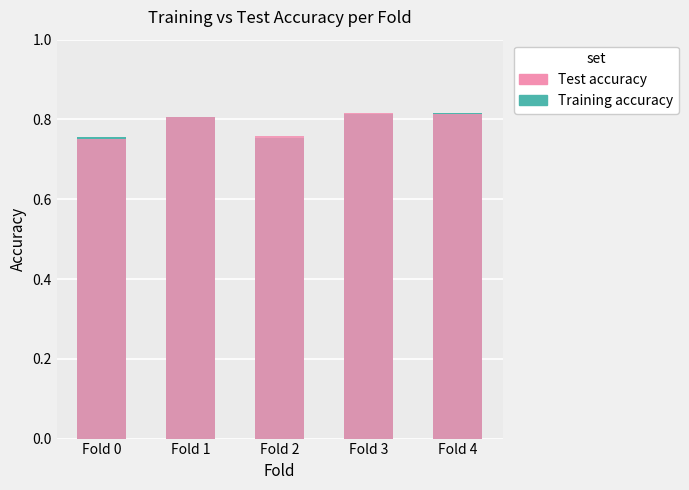

What is the value of the Training accuracy bar at the 4th from the left?

0.8